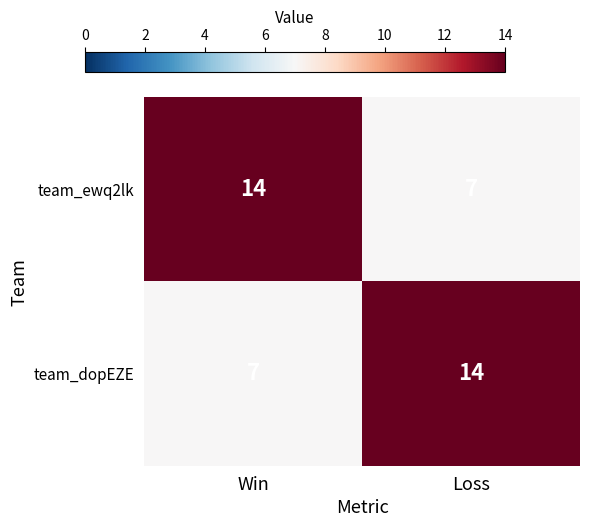

Reading left to right, transcribe all the data shown in this chart.

team_ewq2lk: Win=14	Loss=7
team_dopEZE: Win=7	Loss=14